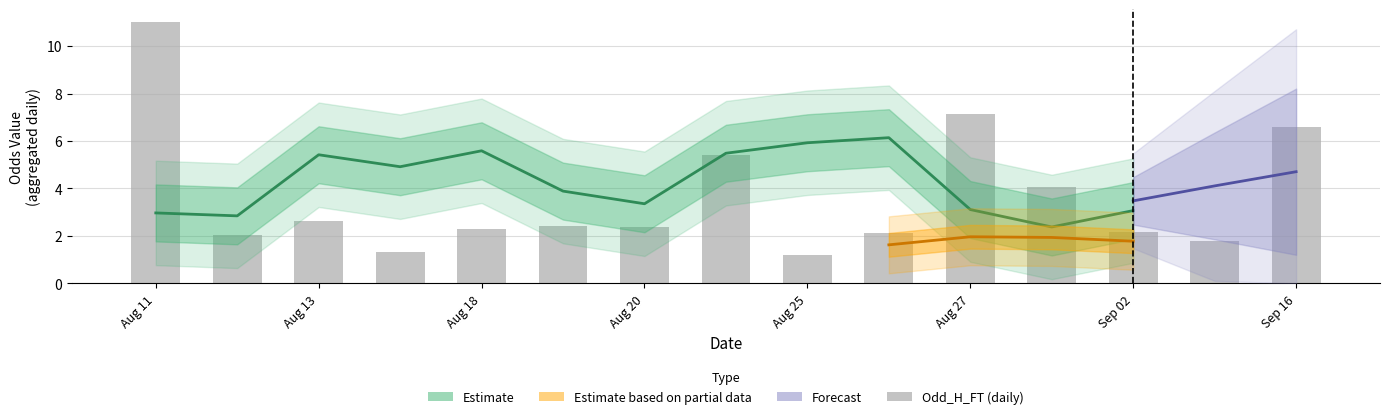

What is the difference between the second highest and minimum values?

5.9